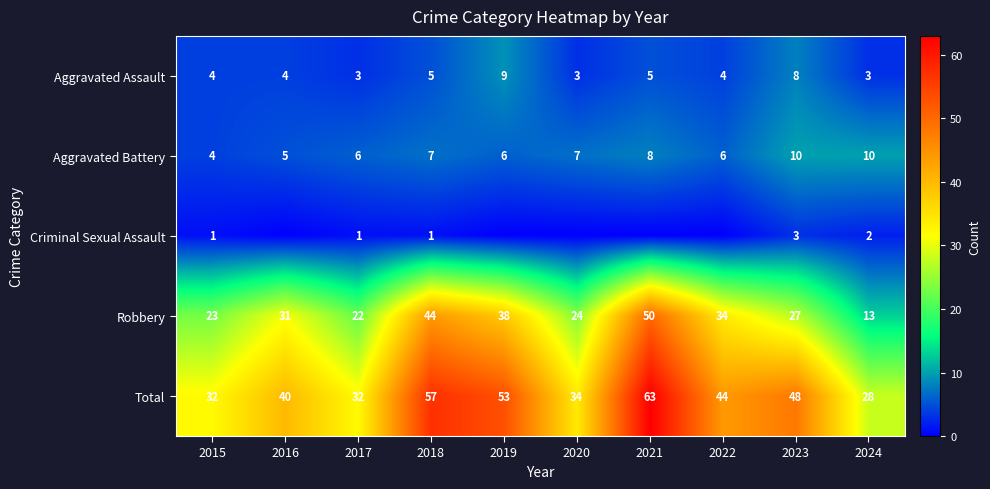

How many data points in Robbery are less than 31?

5